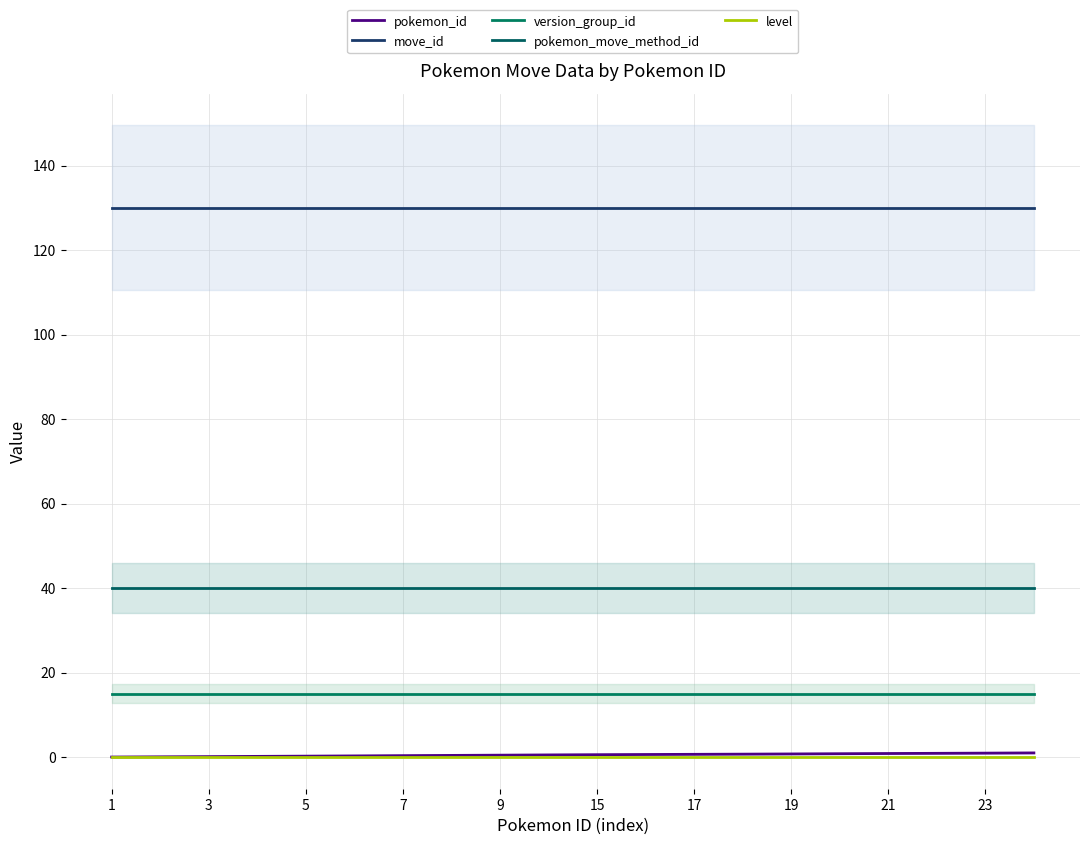

Is the value of pokemon_move_method_id at 11 greater than the value of version_group_id at 7?

Yes